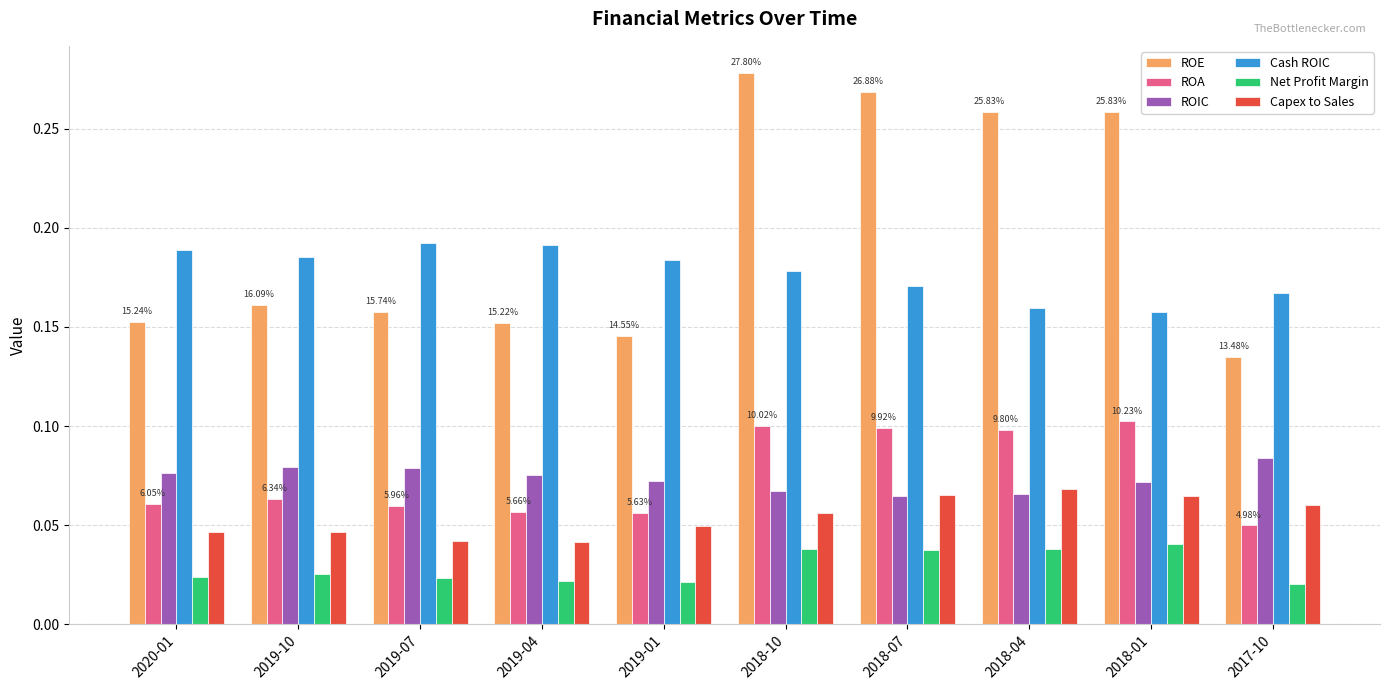

Rank the series by their maximum value, from highest to lowest.

ROE, Cash ROIC, ROA, ROIC, Capex to Sales, Net Profit Margin